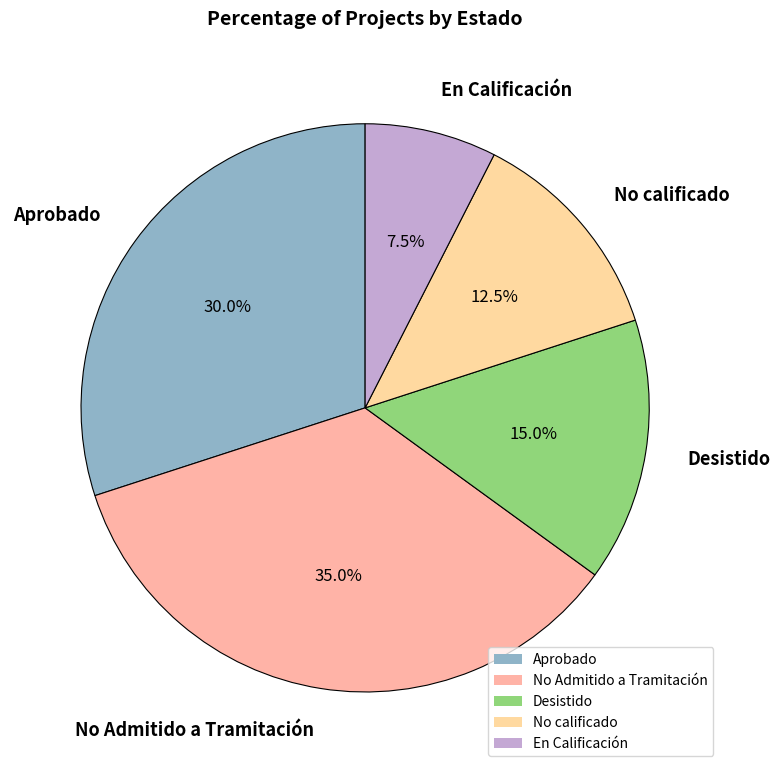

Is there a majority slice in this chart?

No